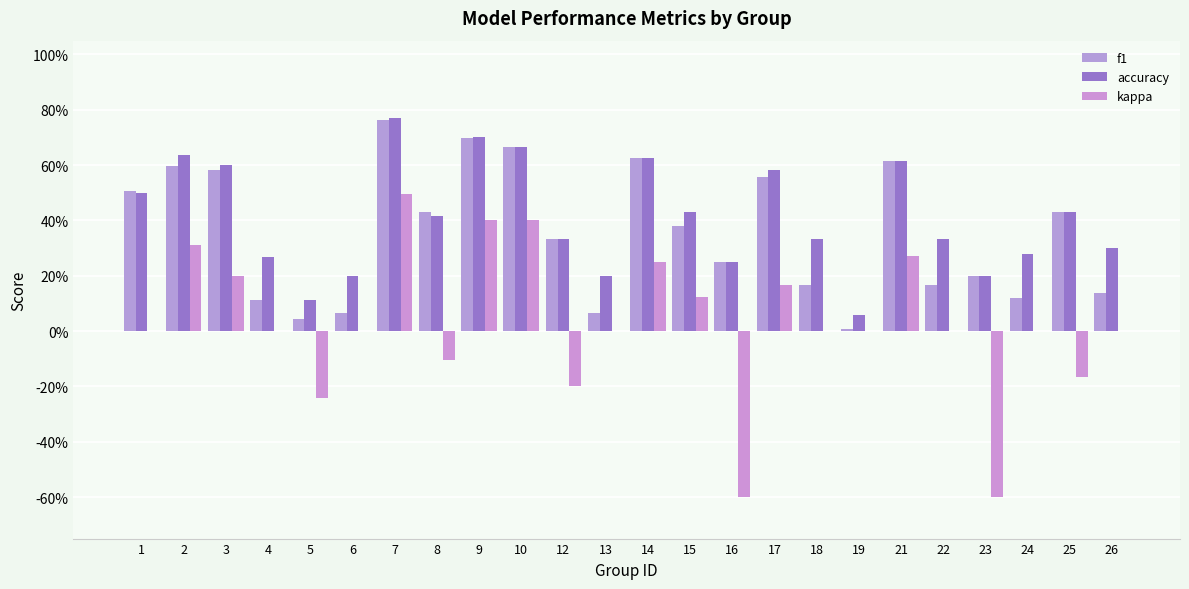

True or false: f1 has a value of 0.2 at 16.

True